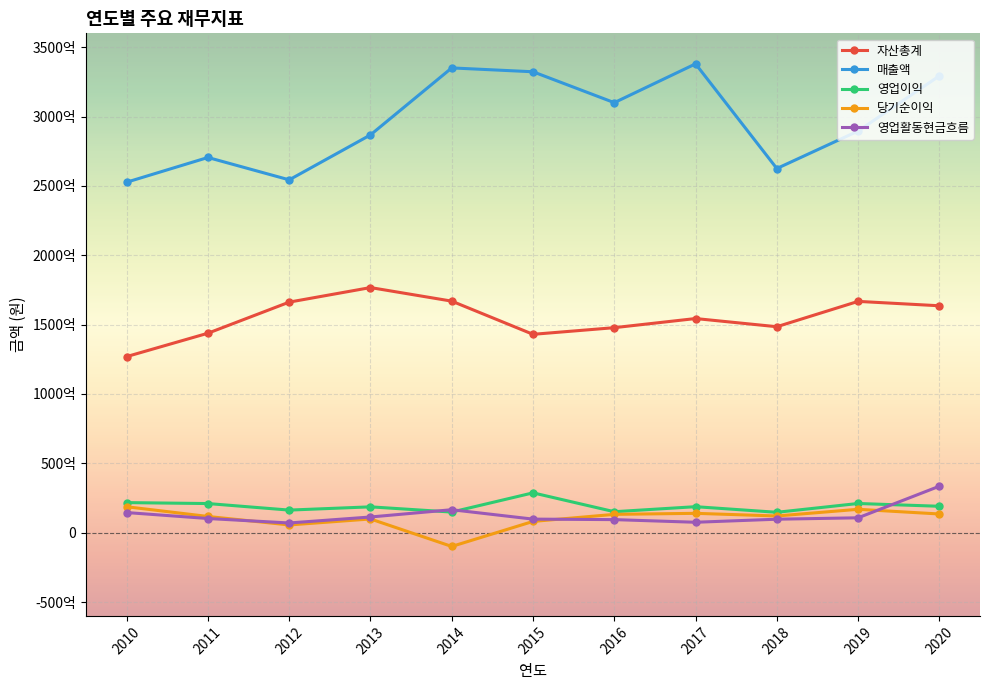

True or false: 매출액 and 자산총계 cross at least once.

False